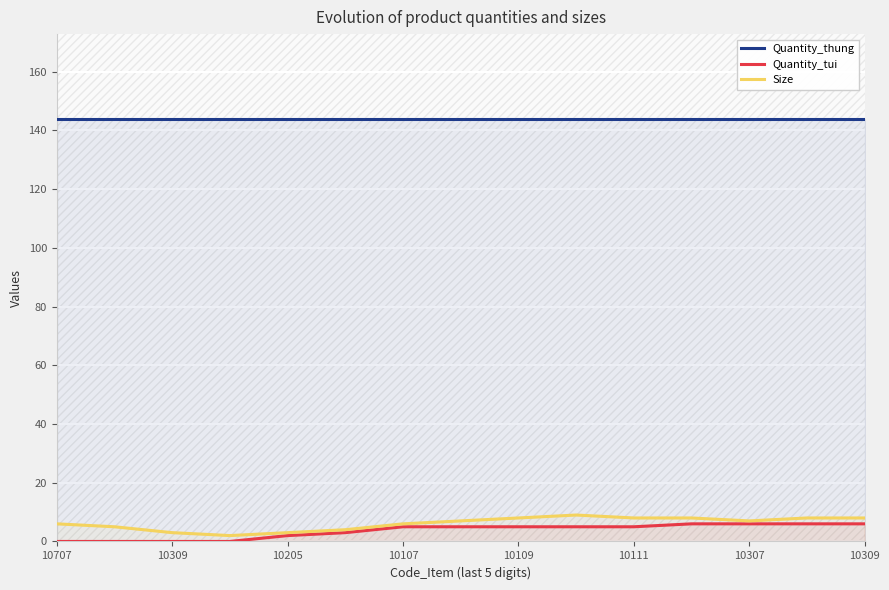

Reading left to right, list all the values displayed in this chart.

Quantity_thung: 144	144	144	144	144	144	144	144	144	144	144	144	144	144	144
Quantity_tui: 0	0	0	0	2	3	5	5	5	5	5	6	6	6	6
Size: 6	5	3	2	3	4	6	7	8	9	8	8	7	8	8